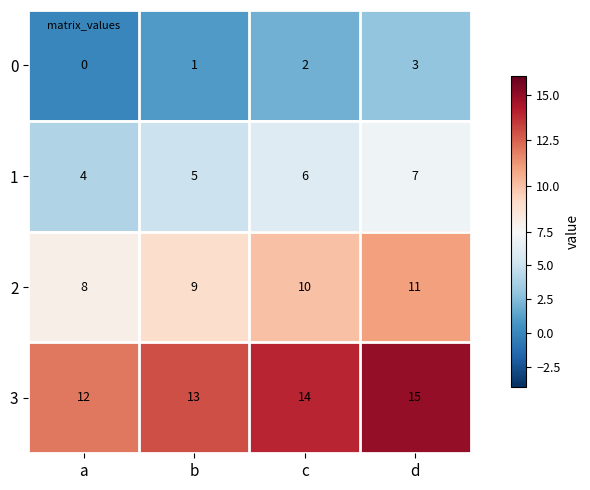

List the series in order of their peak value, lowest first.

0, 1, 2, 3